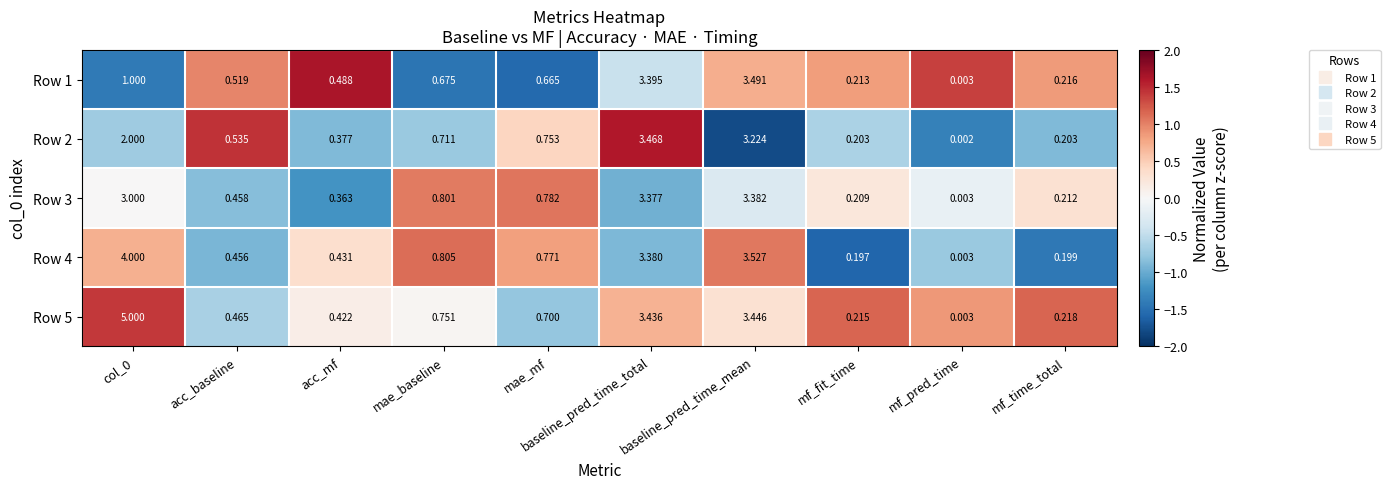

At which label does Row 3 reach its peak?

baseline_pred_time_mean